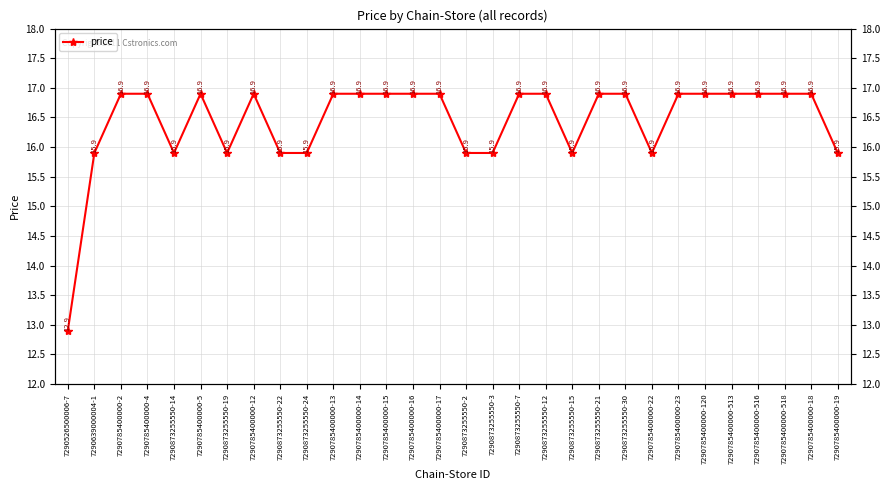

How many points are higher than both their immediate neighbors (excluding endpoints)?

2